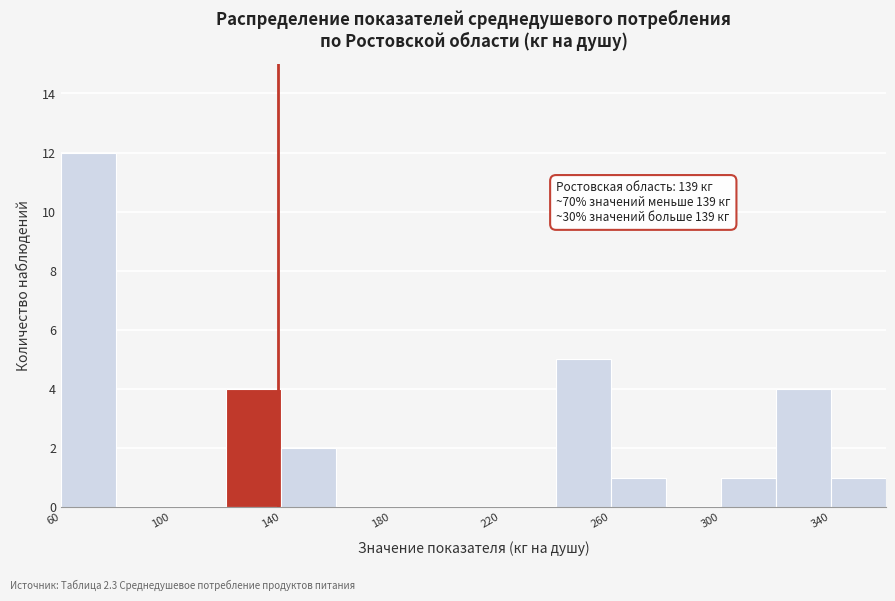

Which range on the x-axis has the tallest bar?

60 to 80